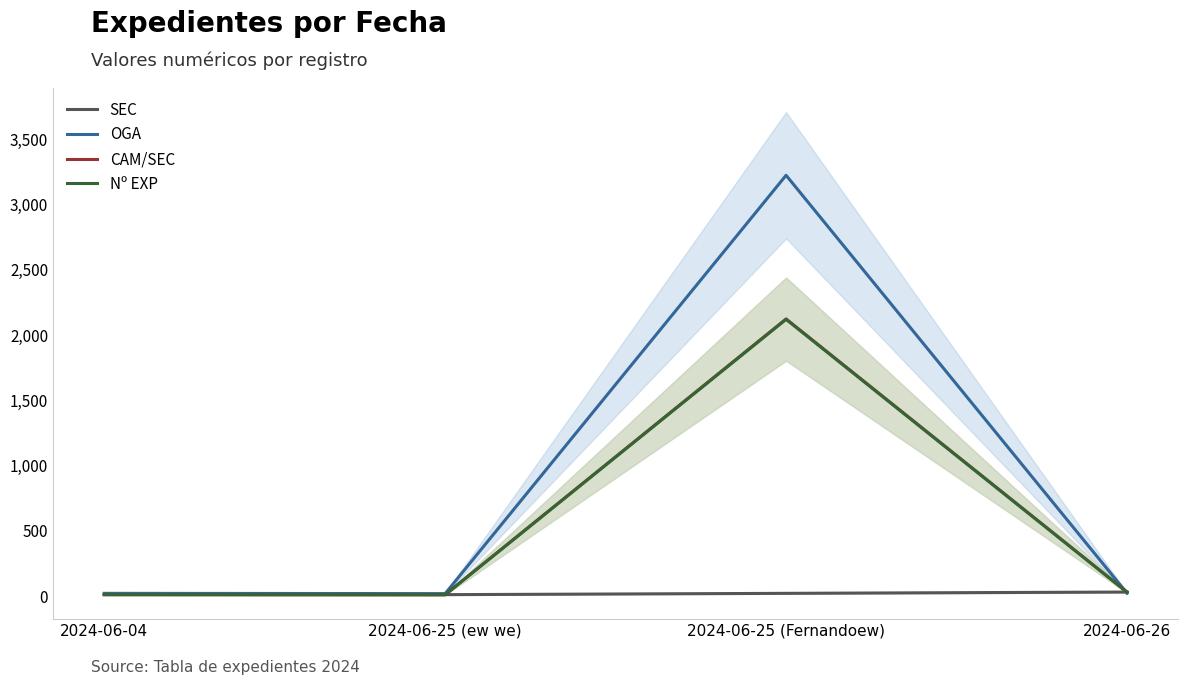

At which category is the sum across all series the highest?

2024-06-25 (Fernandoew)